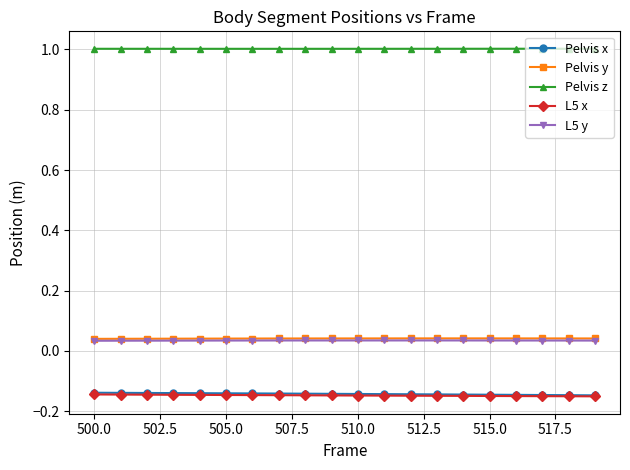

True or false: Pelvis z and L5 y intersect in this chart.

False